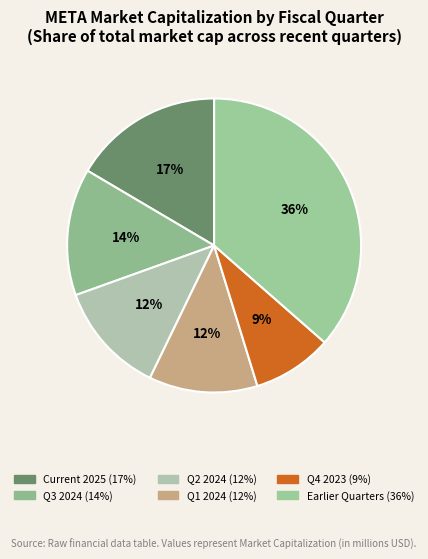

How many slices are in this pie chart?

6